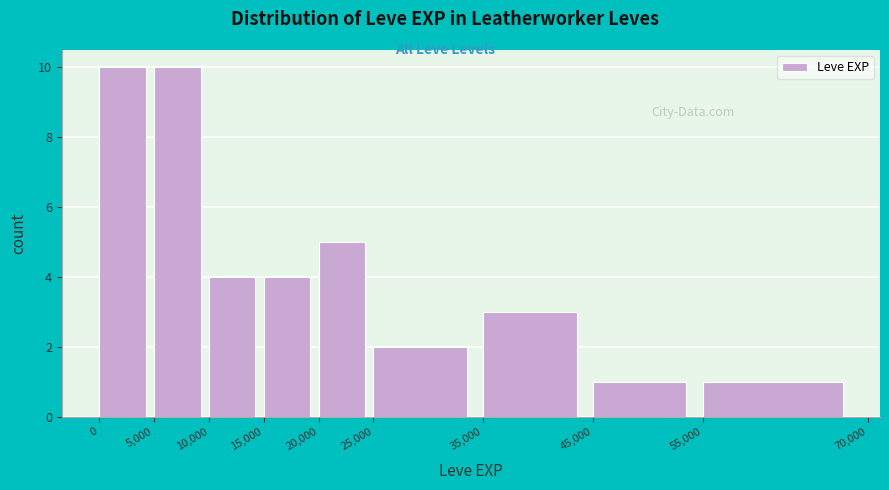

Reading left to right, transcribe this chart: for each bar, give the range it covers on the x-axis and its height. The values are not printed on the chart, so give them approximately, as read against the axis.

0 to 5,000: 10
5,000 to 10,000: 10
10,000 to 15,000: 4
15,000 to 20,000: 4
20,000 to 25,000: 5
25,000 to 35,000: 2
35,000 to 45,000: 3
45,000 to 55,000: 1
55,000 to 70,000: 1